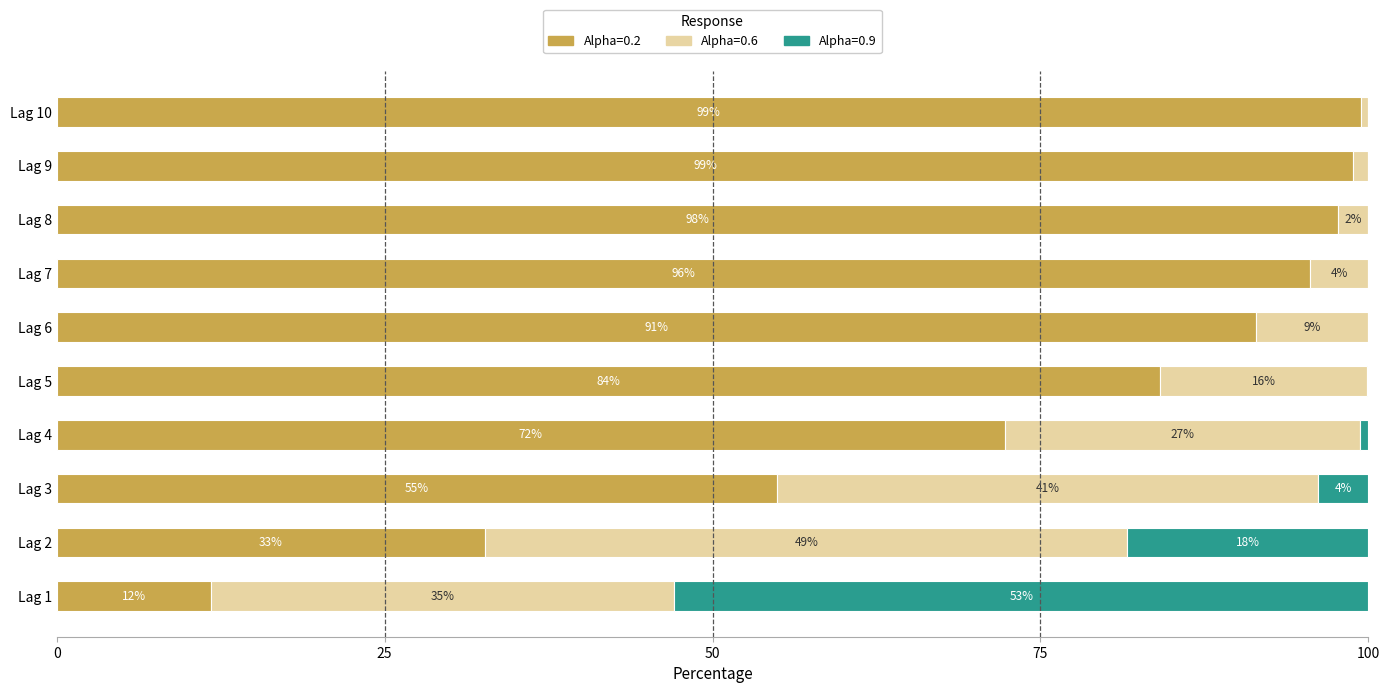

What is the maximum value for Alpha=0.2?

99.4